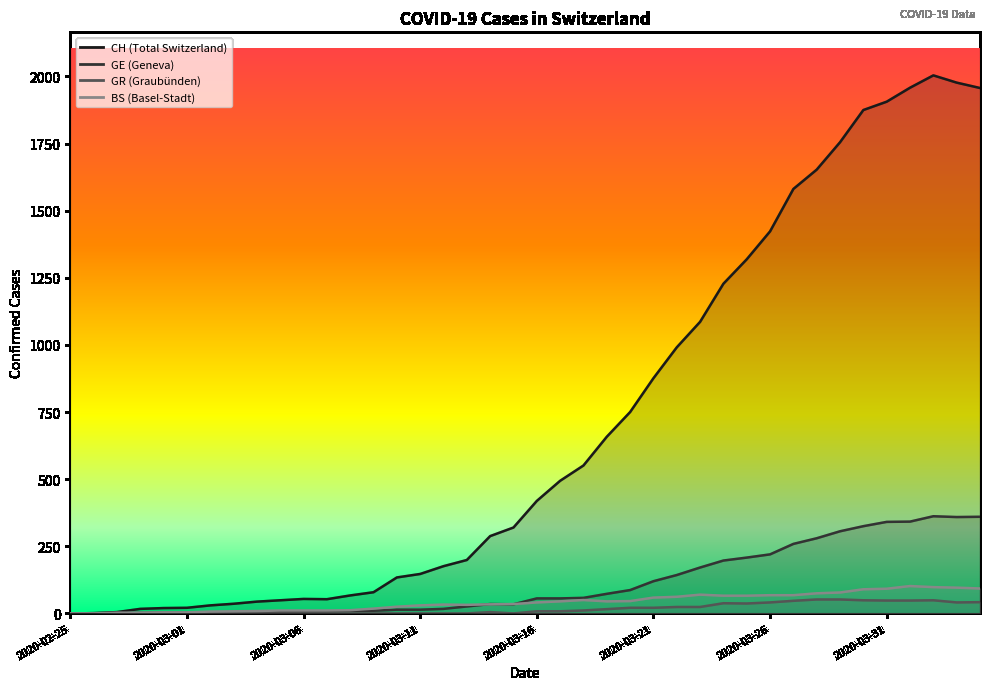

Reading left to right, list all the values displayed in this chart.

CH: 0	1	5	17	20	21	30	36	44	49	54	53	67	79	134	147	176	199	288	320	419	494	551	658	750	876	991	1086	1228	1319	1423	1581	1653	1755	1875	1906	1958	2004	1977	1957
GE: 0	1	1	2	3	3	3	4	4	5	7	7	9	10	14	14	17	26	35	34	56	56	58	73	87	120	143	171	197	208	220	259	280	306	325	341	342	362	359	360
GR: 0	0	0	0	0	0	0	0	0	0	0	0	0	0	0	0	0	0	5	0	8	8	11	16	21	21	24	24	38	37	41	47	52	52	49	48	48	49	41	42
BS: 0	0	3	3	4	4	7	8	9	11	11	11	12	18	25	30	33	32	34	35	41	45	50	45	46	59	62	70	66	66	68	68	75	78	90	92	102	98	96	93